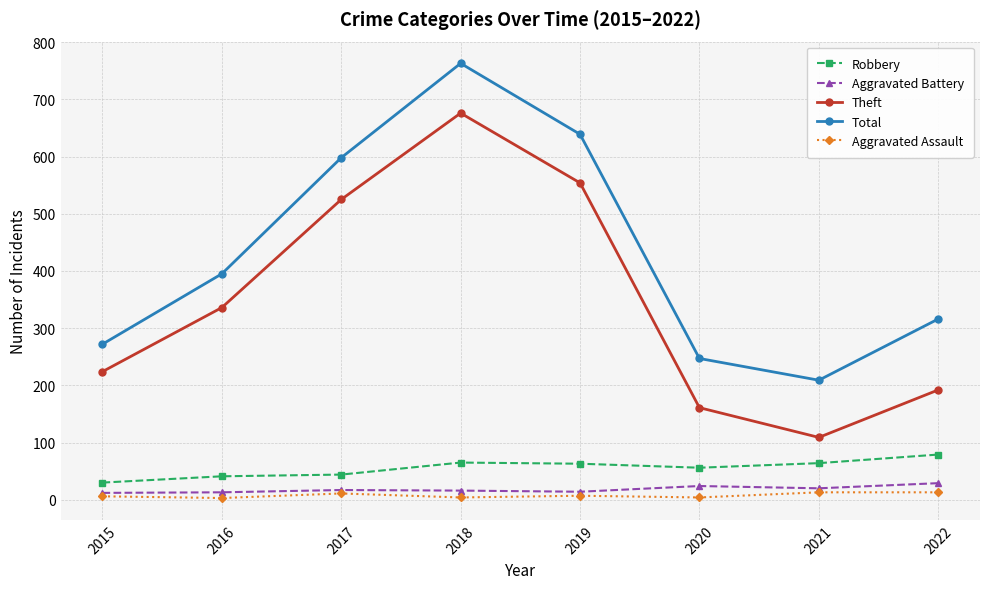

True or false: Aggravated Assault has a value of 7 at 2019.

True